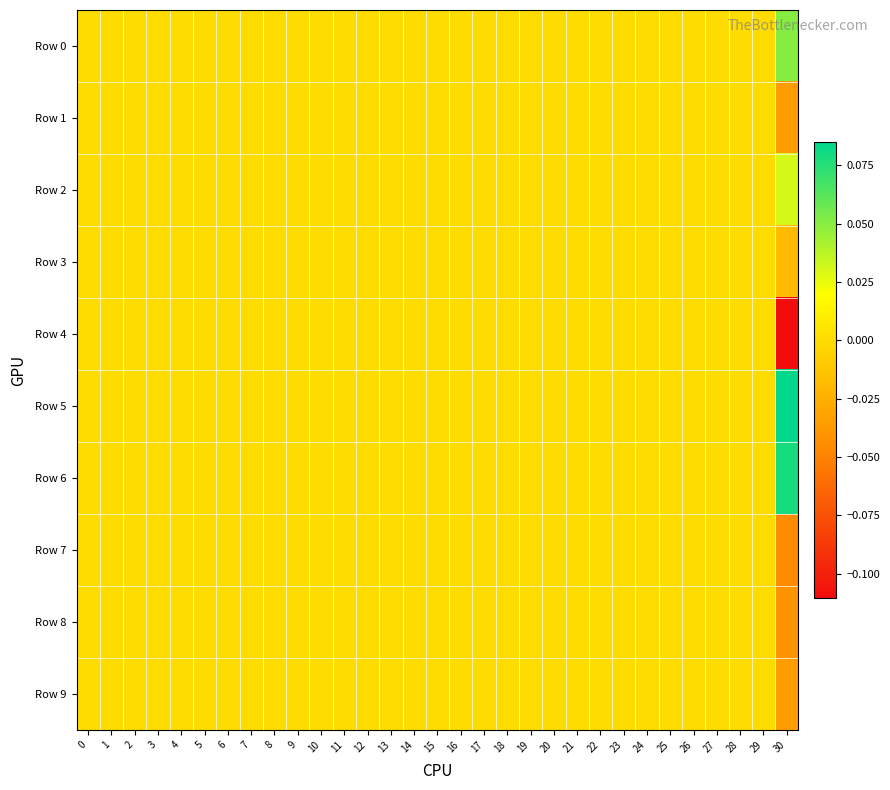

Which series has the largest range (max minus min)?

Row 4